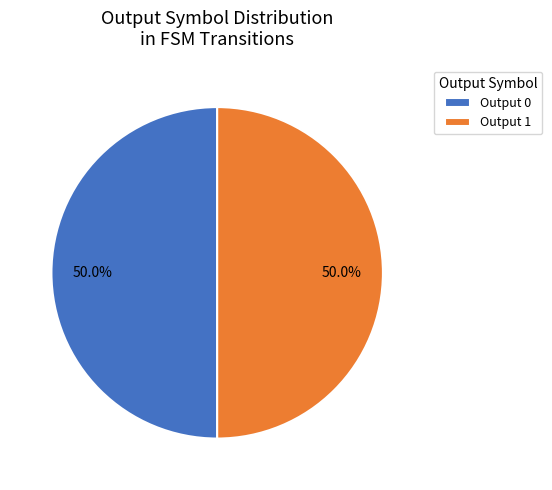

Approximately how many times larger is the value at Output 0 compared to Output 1?

1.0